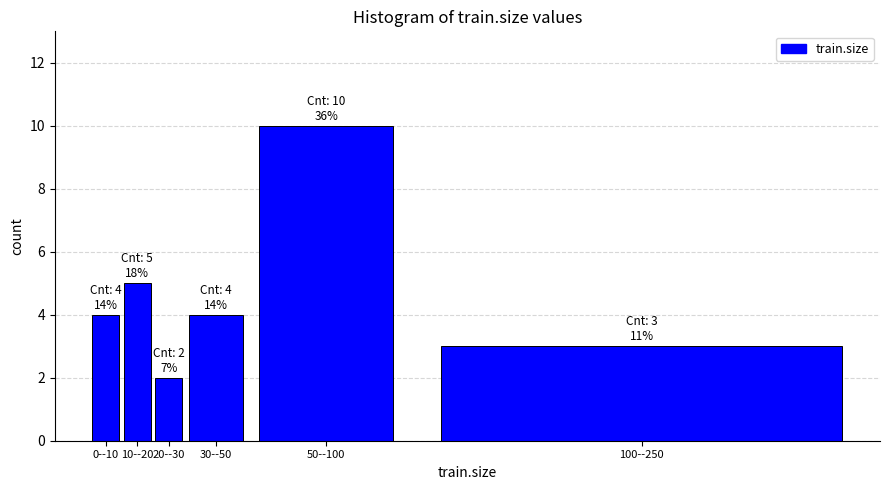

Reading left to right, list all the values displayed in this chart.

0--10=4	10--20=5	20--30=2	30--50=4	50--100=10	100--250=3